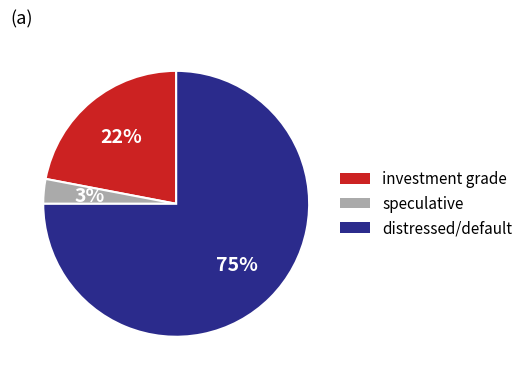

To the nearest percent, what is the average slice percentage?

33%